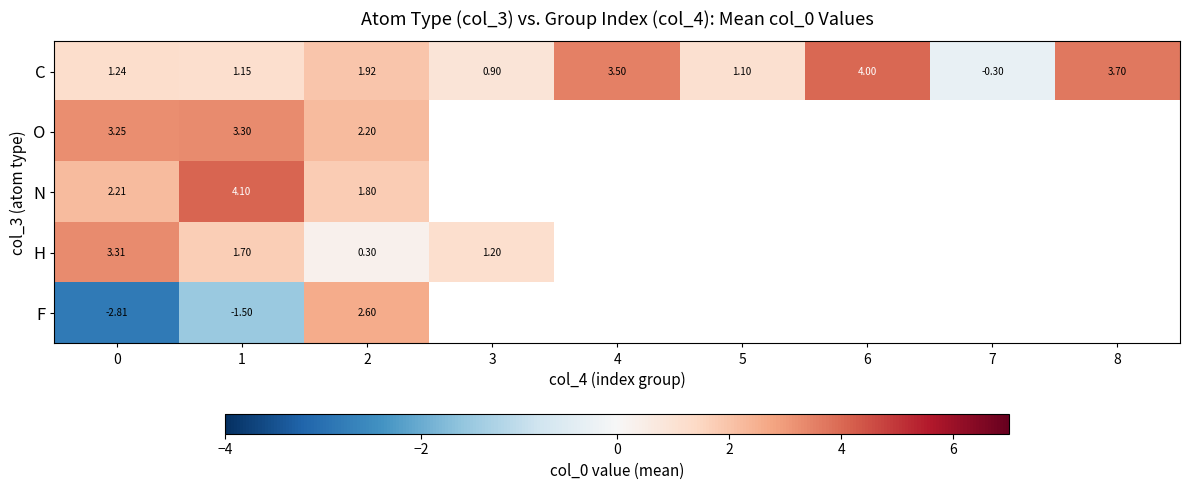

The value of O at 2 is 0.8. True or false?

False